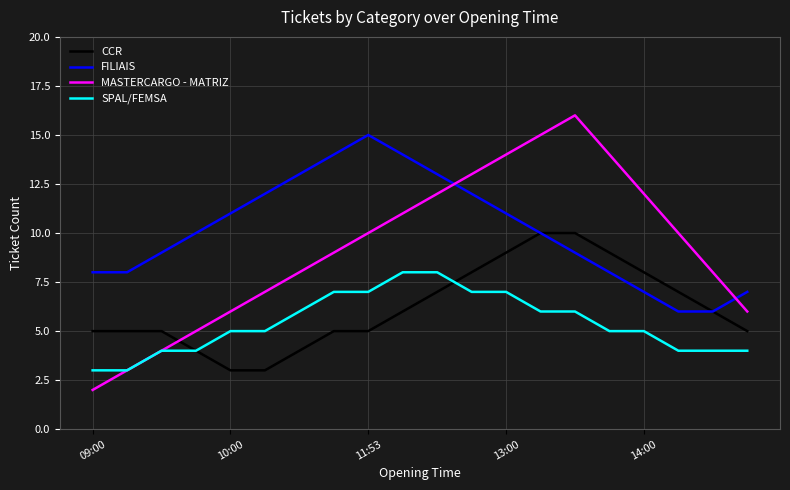

After their last crossing, which series has the higher values: FILIAIS or MASTERCARGO - MATRIZ?

FILIAIS